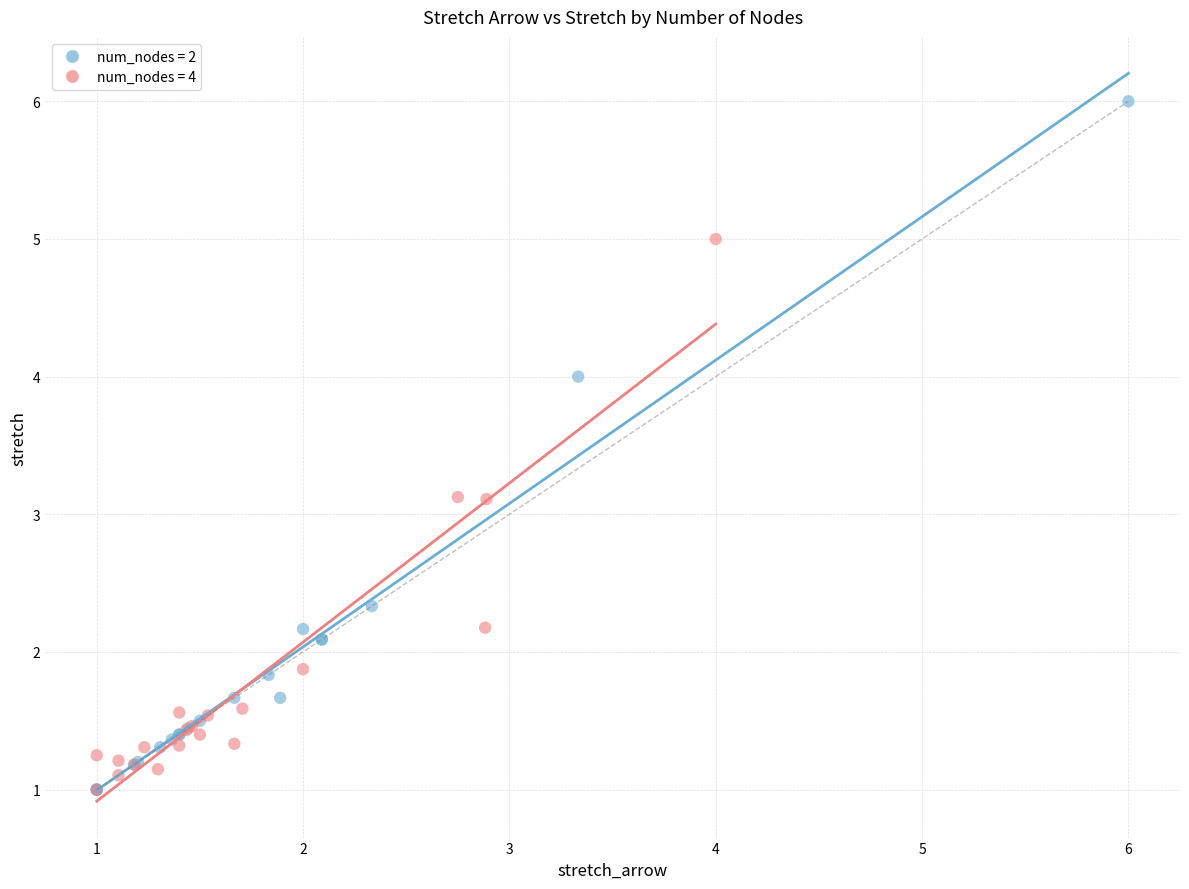

Which series contains the highest Y value?

num_nodes = 2